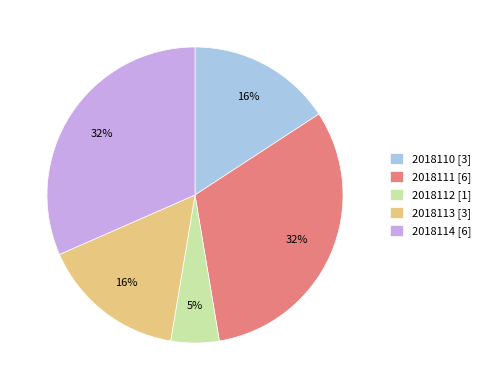

What is the ratio of the value at 2018113 [3] to the value at 2018110 [3]?

1.0